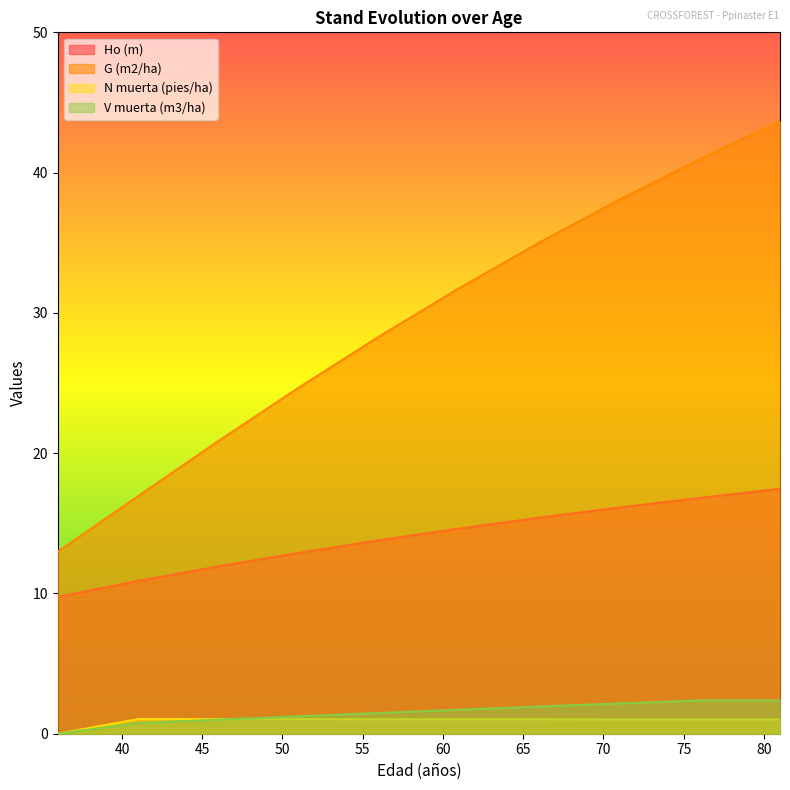

At which label does G (m2/ha) first exceed 31?

61